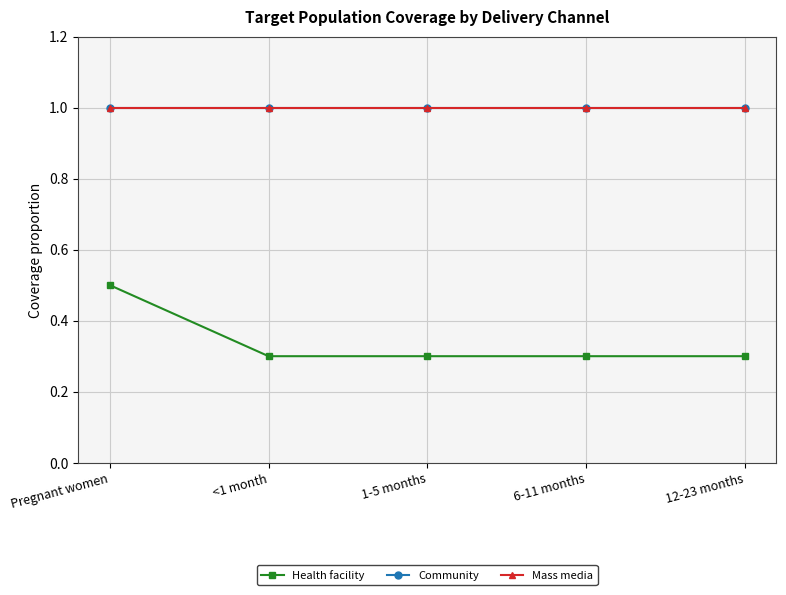

How many lines are shown in the chart?

3